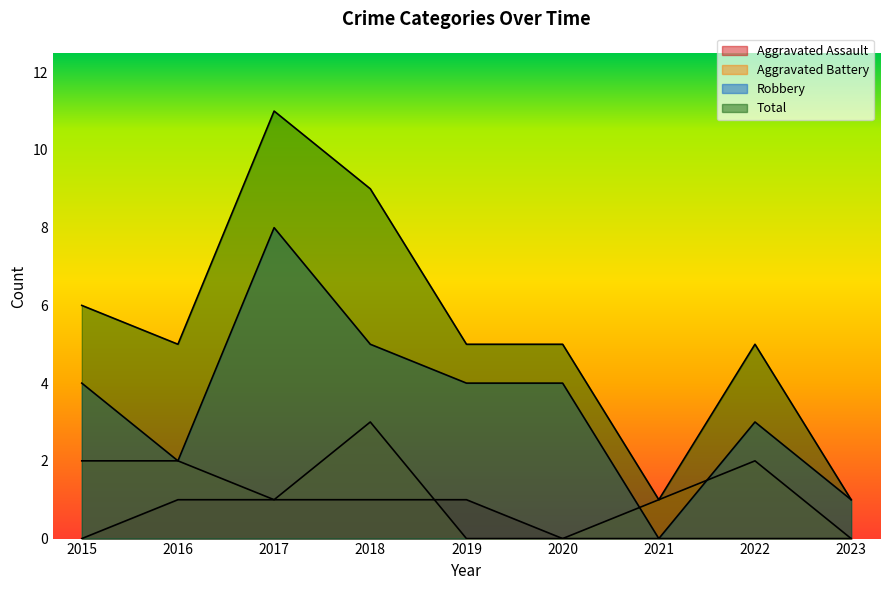

How many data points in Total are less than 5?

2